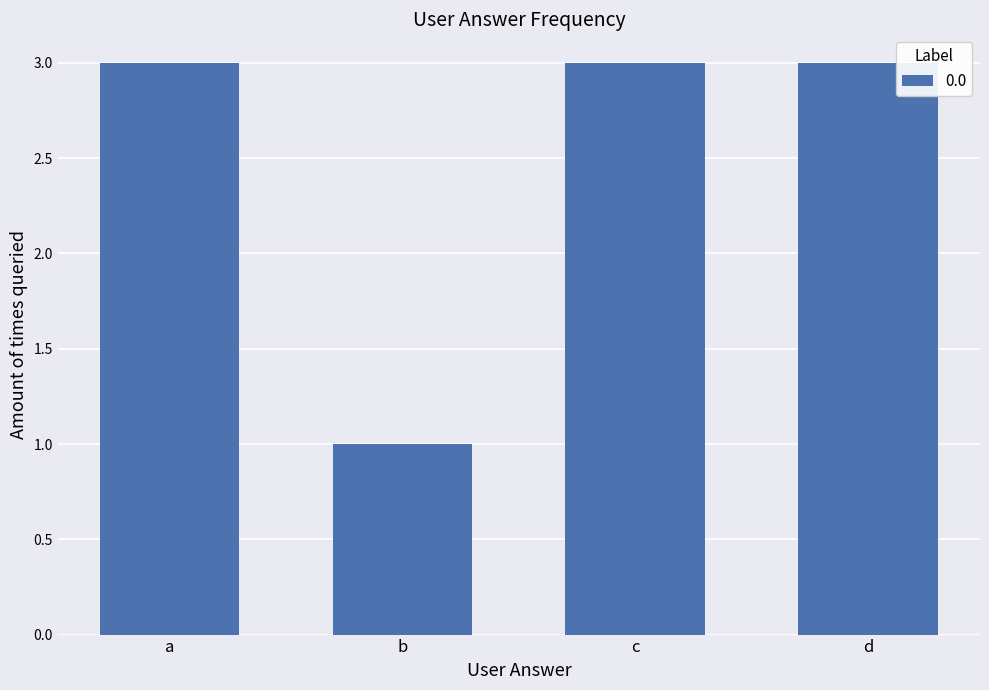

Approximately how many times larger is the value at a compared to c?

1.0